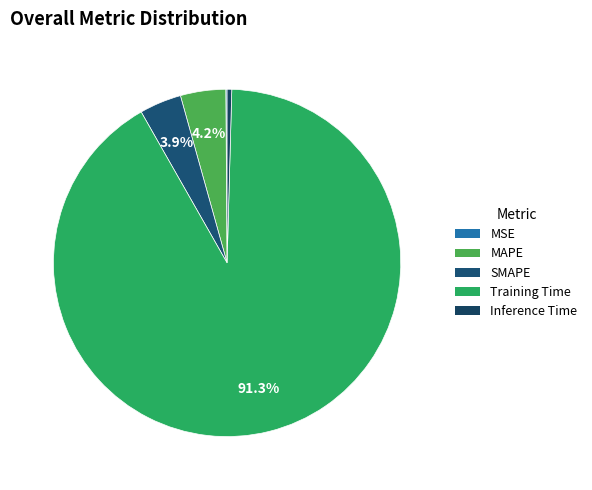

To the nearest percent, what percentage of the pie is SMAPE?

4%